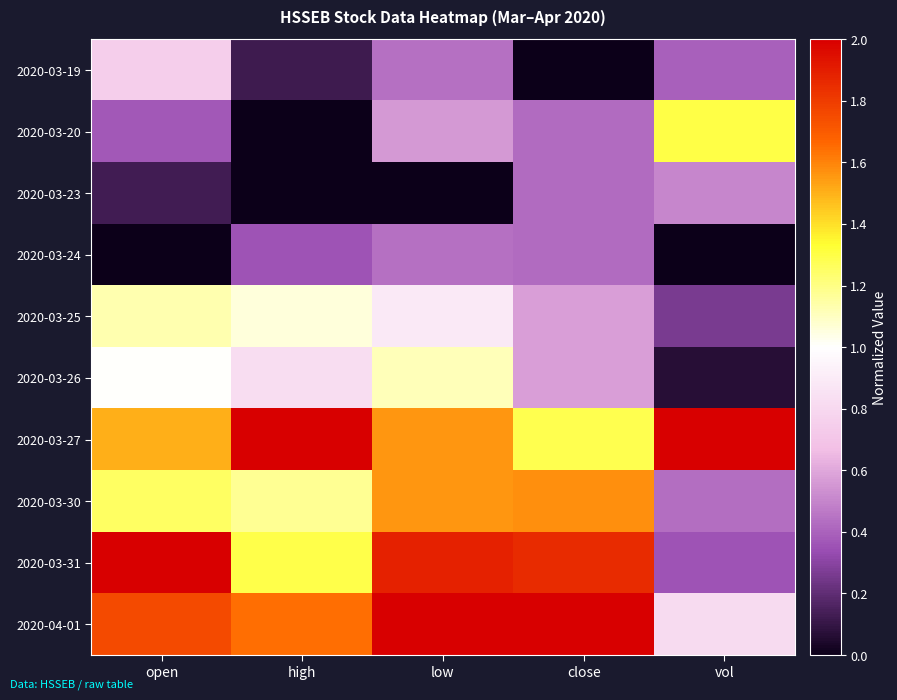

Which series changed the most between open and vol?

2020-03-31